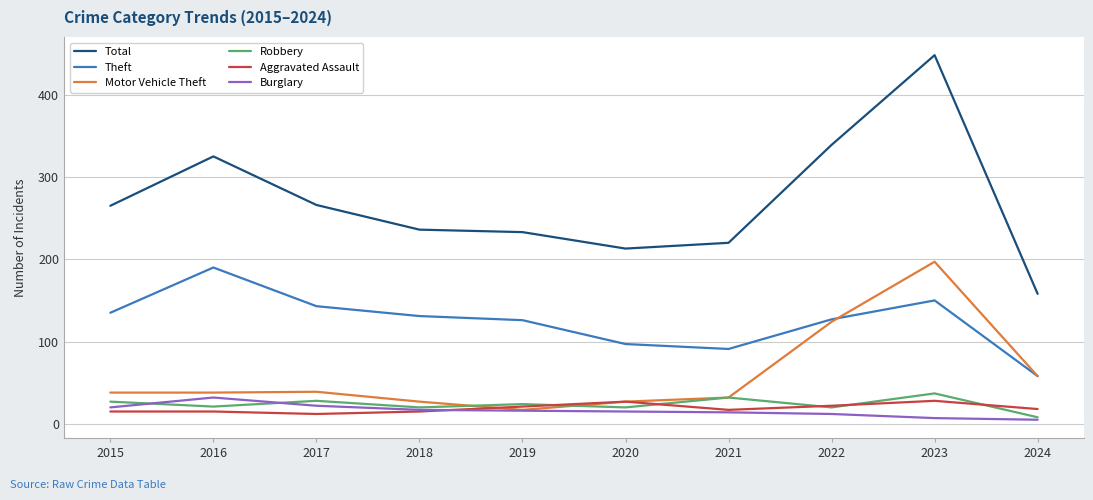

Between 2020 and 2023, which series saw the biggest shift?

Total